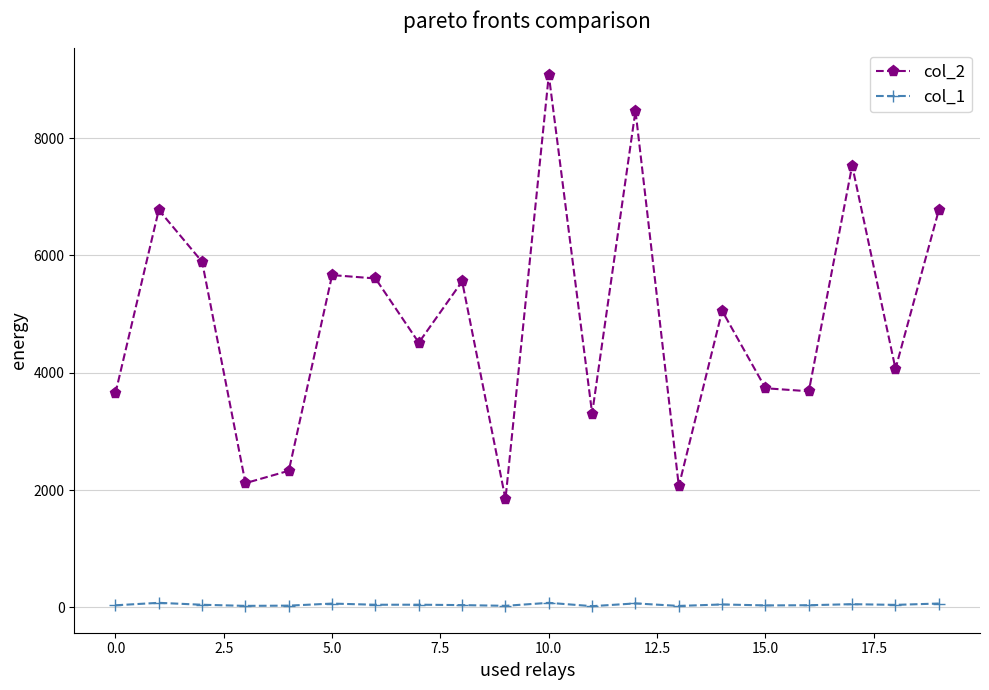

How many series are shown in this chart?

2